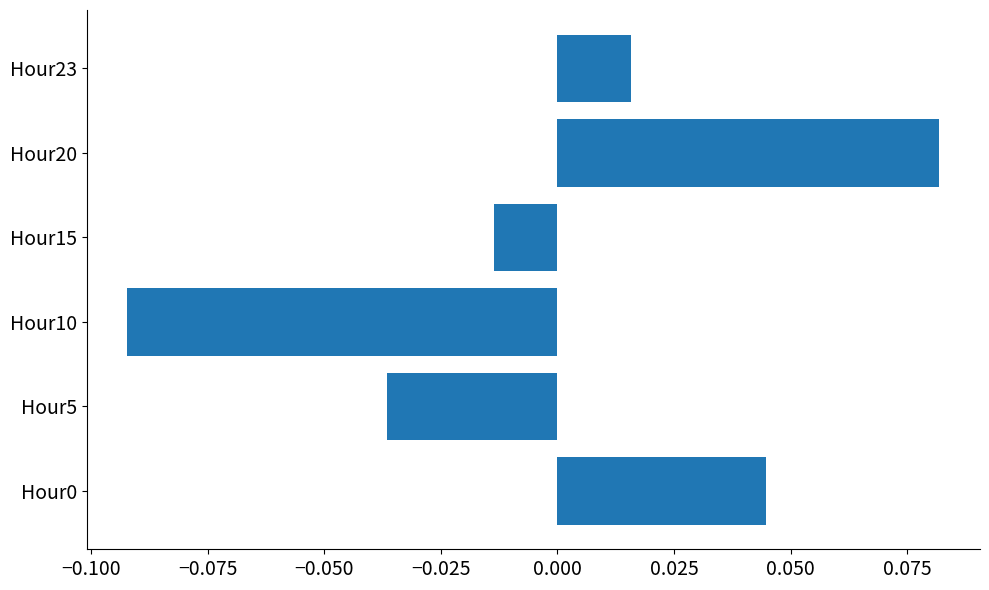

Which category has the lowest value across all series?

Hour10